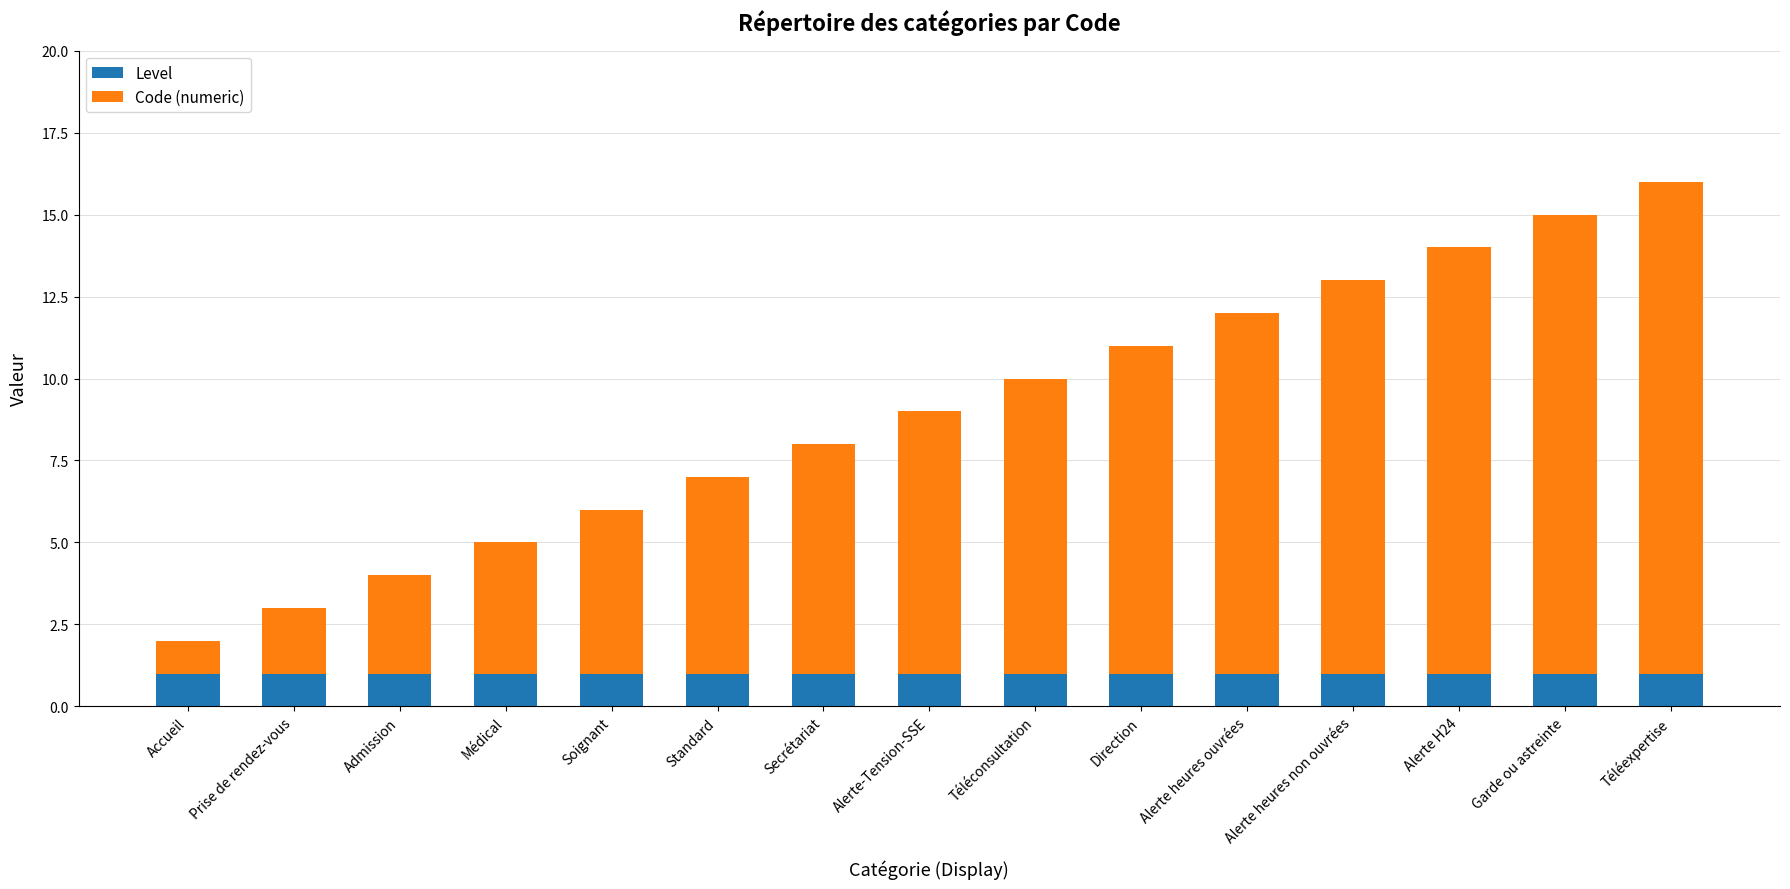

What is the sum of all Level values?

15